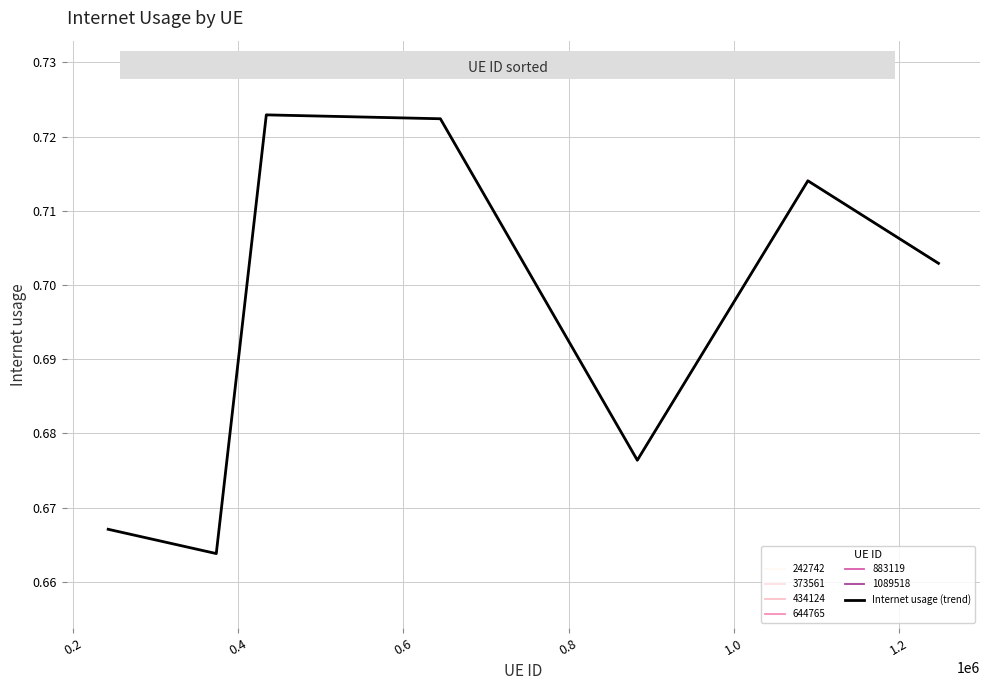

How many points are lower than both their immediate neighbors (excluding endpoints)?

2